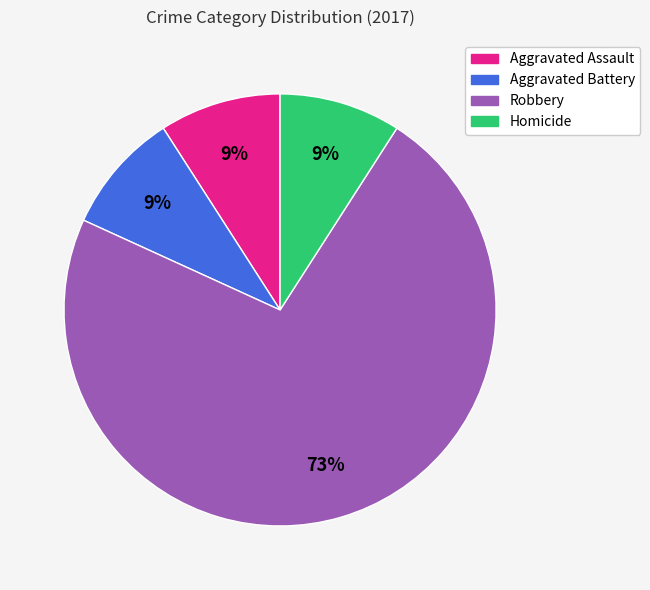

Do Aggravated Battery and Homicide together represent more than half of the pie?

No